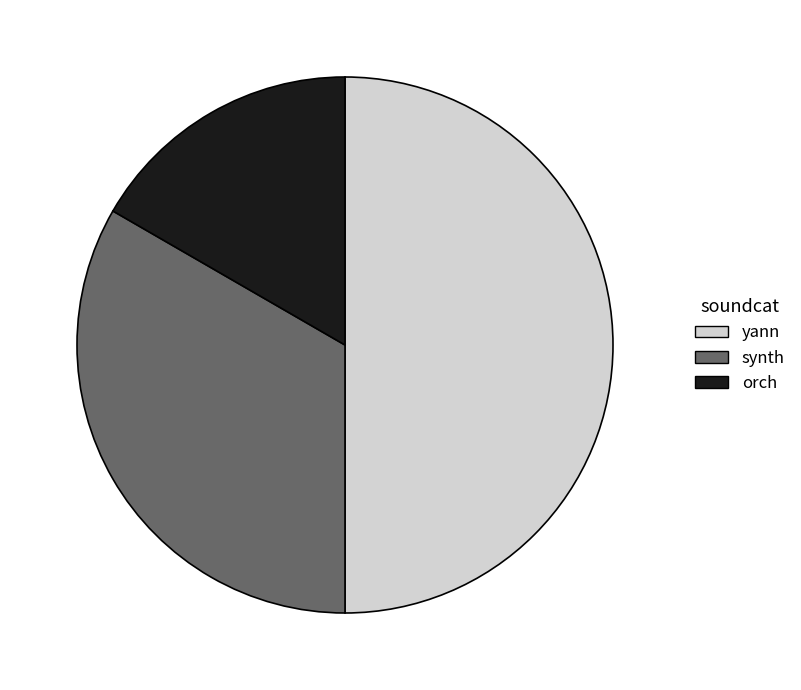

Between yann and synth, which is larger?

yann